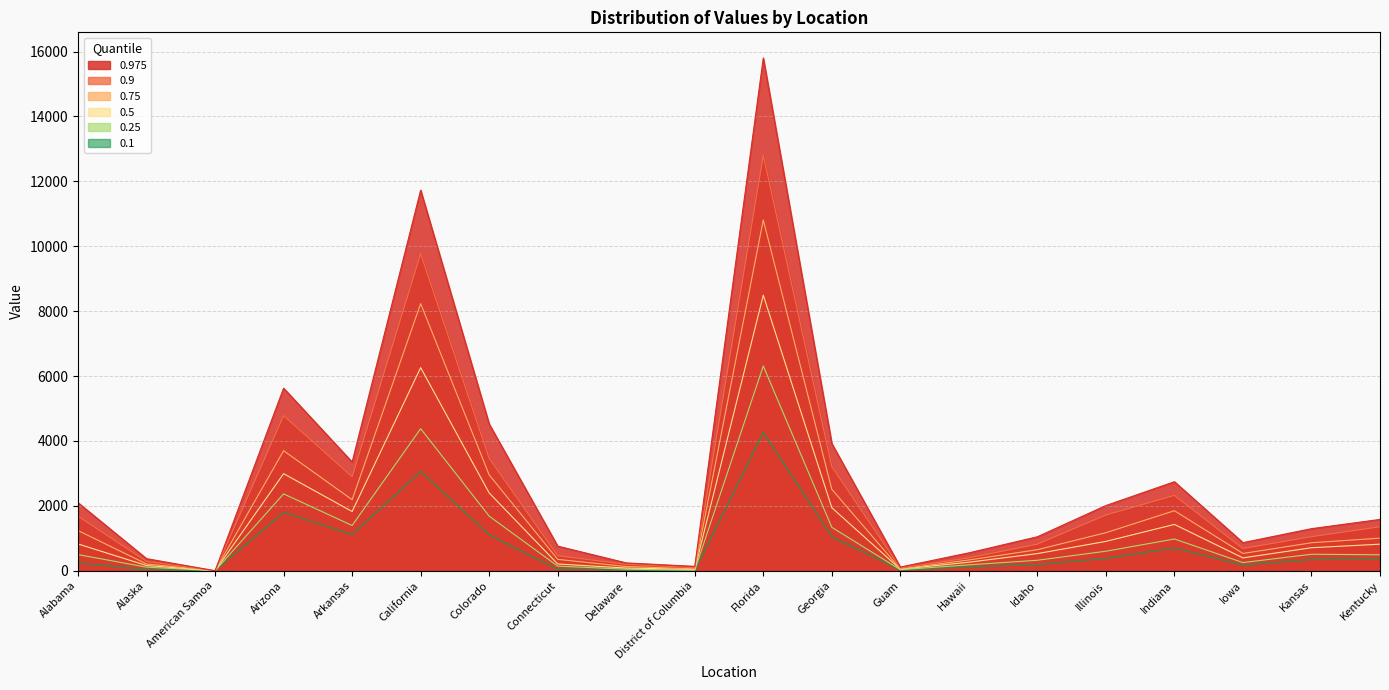

Reading left to right, extract all data points from this chart.

0.975: Alabama=2096	Alaska=372	American Samoa=0	Arizona=5626	Arkansas=3350	California=11728	Colorado=4522	Connecticut=758	Delaware=241	District of Columbia=134	Florida=15801	Georgia=3921	Guam=113	Hawaii=551	Idaho=1047	Illinois=2009	Indiana=2743	Iowa=866	Kansas=1296	Kentucky=1581
0.9: Alabama=1682	Alaska=287	American Samoa=0	Arizona=4780	Arkansas=2897	California=9771	Colorado=3465	Connecticut=463	Delaware=198	District of Columbia=91	Florida=12800	Georgia=3211	Guam=84	Hawaii=396	Idaho=818	Illinois=1718	Indiana=2321	Iowa=685	Kansas=1050	Kentucky=1355
0.75: Alabama=1238	Alaska=208	American Samoa=0	Arizona=3699	Arkansas=2189	California=8231	Colorado=2954	Connecticut=350	Delaware=130	District of Columbia=58	Florida=10810	Georgia=2509	Guam=55	Hawaii=331	Idaho=648	Illinois=1172	Indiana=1849	Iowa=532	Kansas=862	Kentucky=1004
0.5: Alabama=825	Alaska=160	American Samoa=0	Arizona=2991	Arkansas=1825	California=6258	Colorado=2397	Connecticut=208	Delaware=83	District of Columbia=42	Florida=8491	Georgia=1942	Guam=48	Hawaii=262	Idaho=528	Illinois=904	Indiana=1427	Iowa=396	Kansas=709	Kentucky=818
0.25: Alabama=497	Alaska=110	American Samoa=0	Arizona=2368	Arkansas=1394	California=4378	Colorado=1682	Connecticut=142	Delaware=47	District of Columbia=16	Florida=6310	Georgia=1338	Guam=32	Hawaii=181	Idaho=323	Illinois=601	Indiana=978	Iowa=251	Kansas=508	Kentucky=492
0.1: Alabama=239	Alaska=36	American Samoa=0	Arizona=1801	Arkansas=1114	California=3061	Colorado=1109	Connecticut=41	Delaware=20	District of Columbia=5	Florida=4264	Georgia=1052	Guam=19	Hawaii=122	Idaho=186	Illinois=380	Indiana=699	Iowa=174	Kansas=346	Kentucky=351